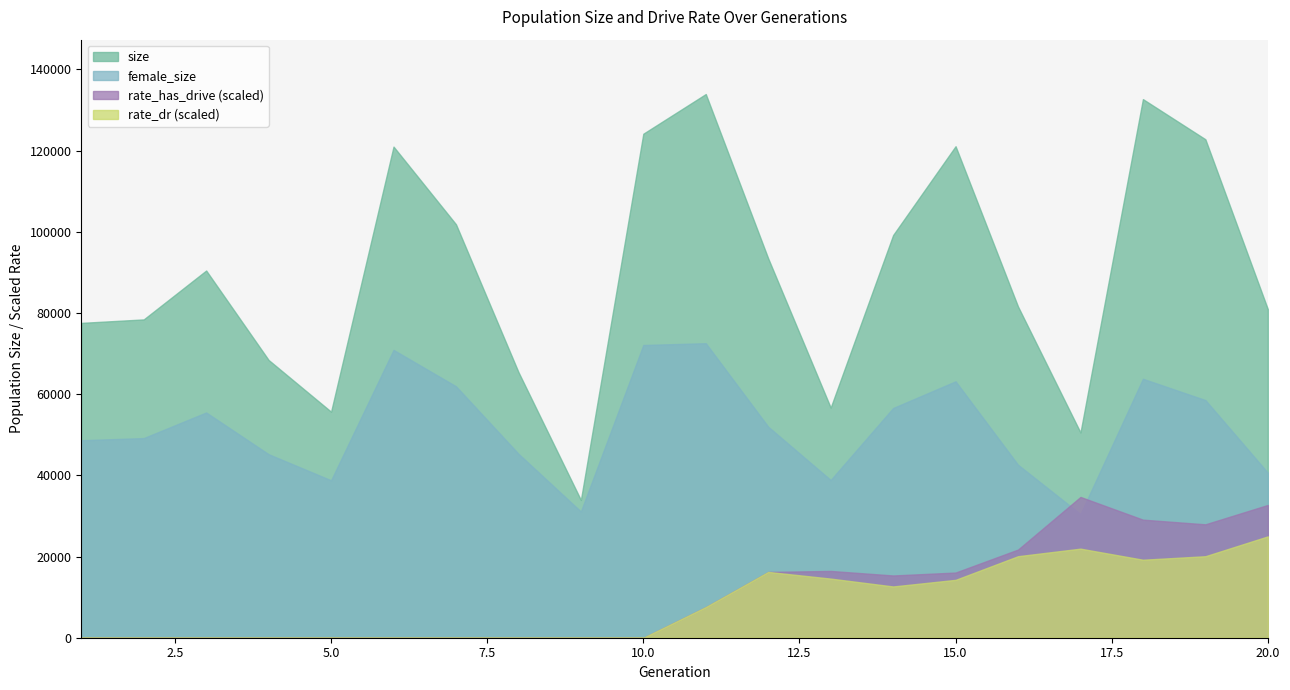

Between 11 and 9, which is larger?

11